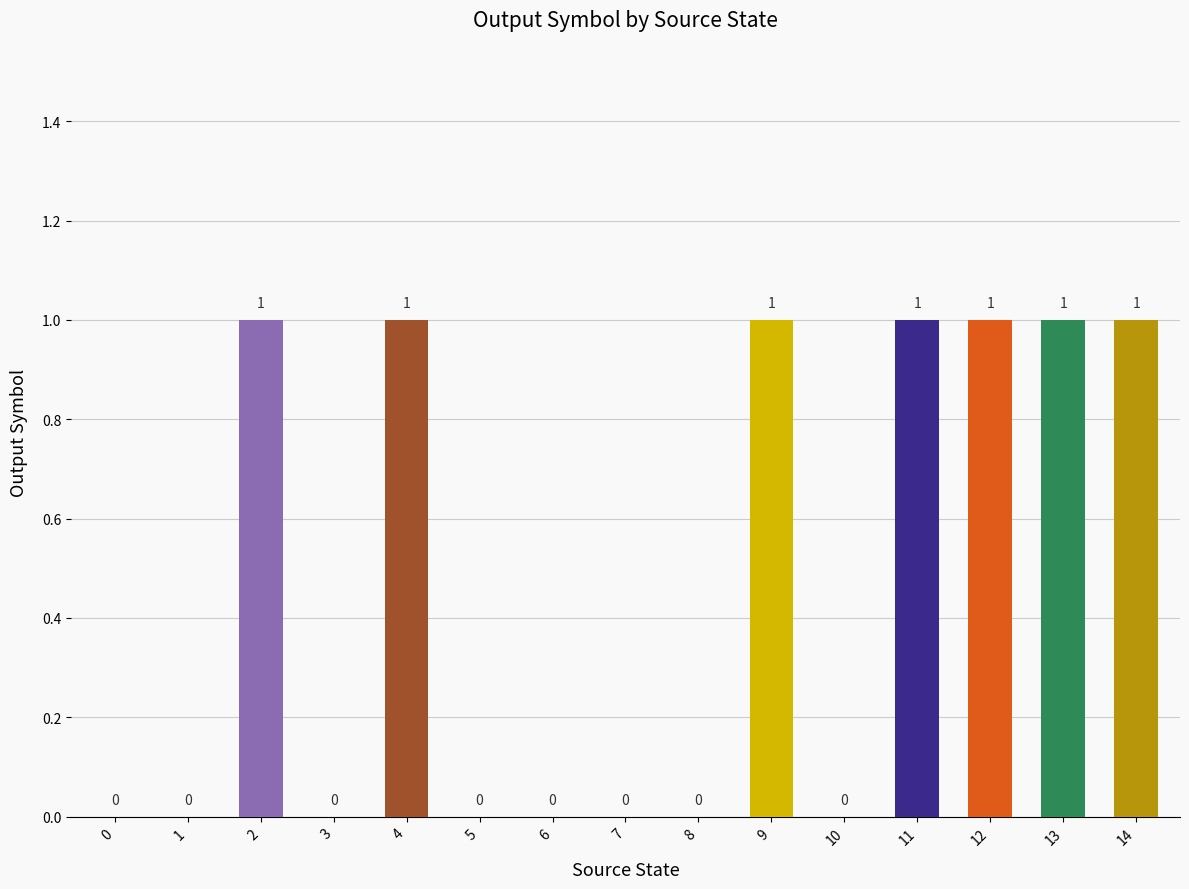

What is the change in value from 6 to 9?

+1